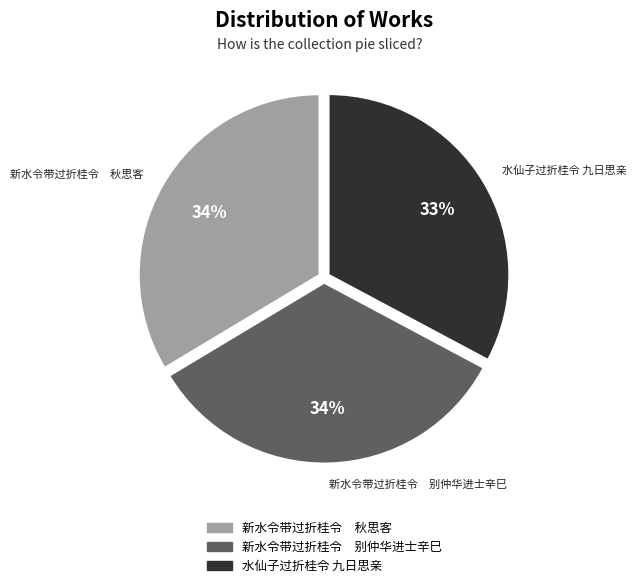

Is it true that 新水令带过折桂令 秋思客 is 34% of the pie?

True